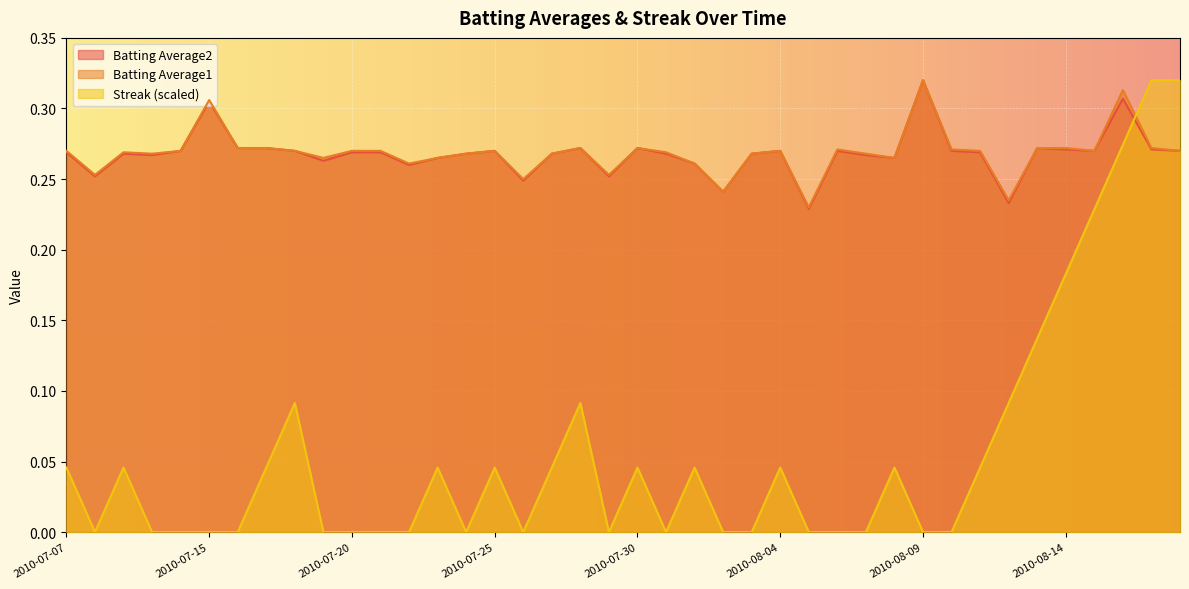

What is the difference between the maximum and minimum values in the Streak series?

0.3